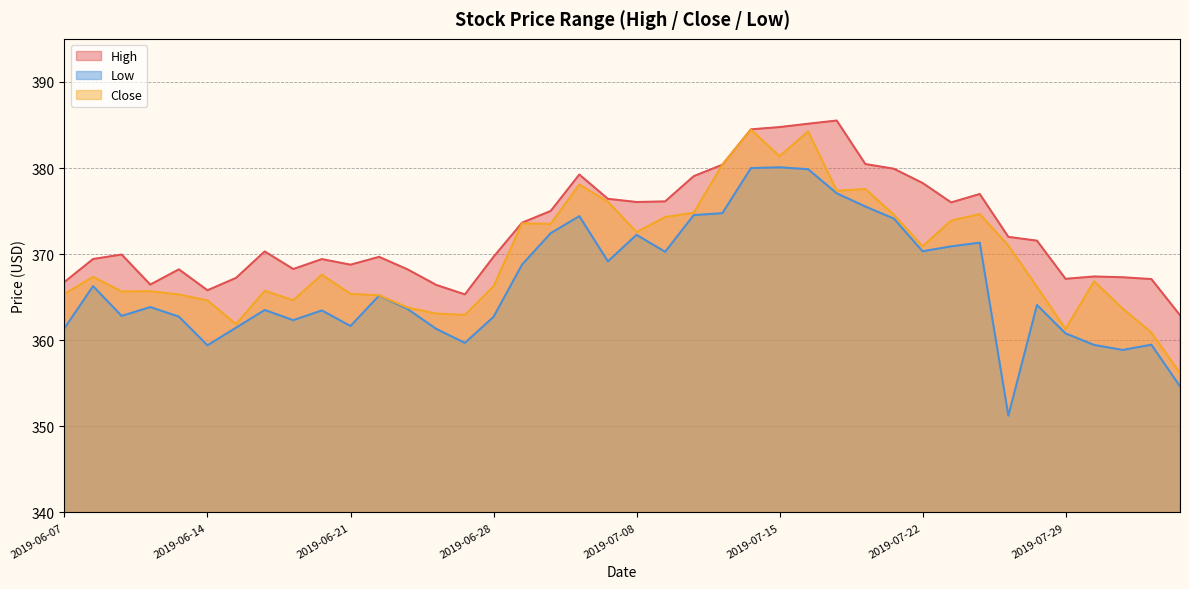

At which label does Close first exceed 367?

2019-06-10